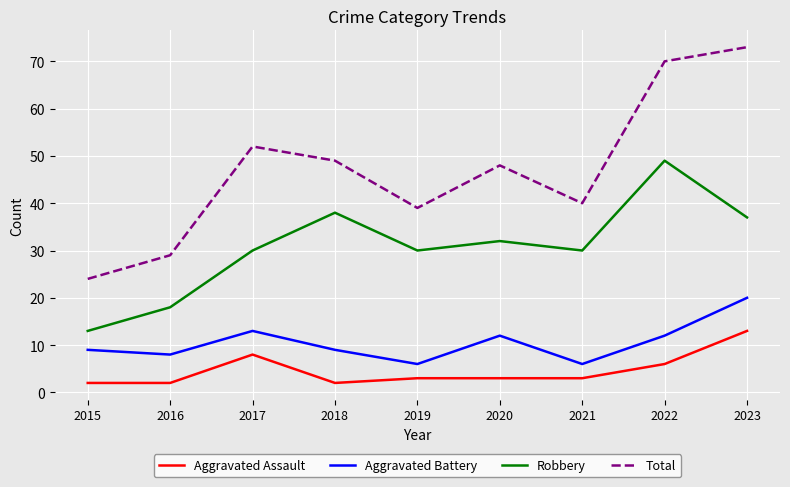

What is the maximum value shown in the chart?

73